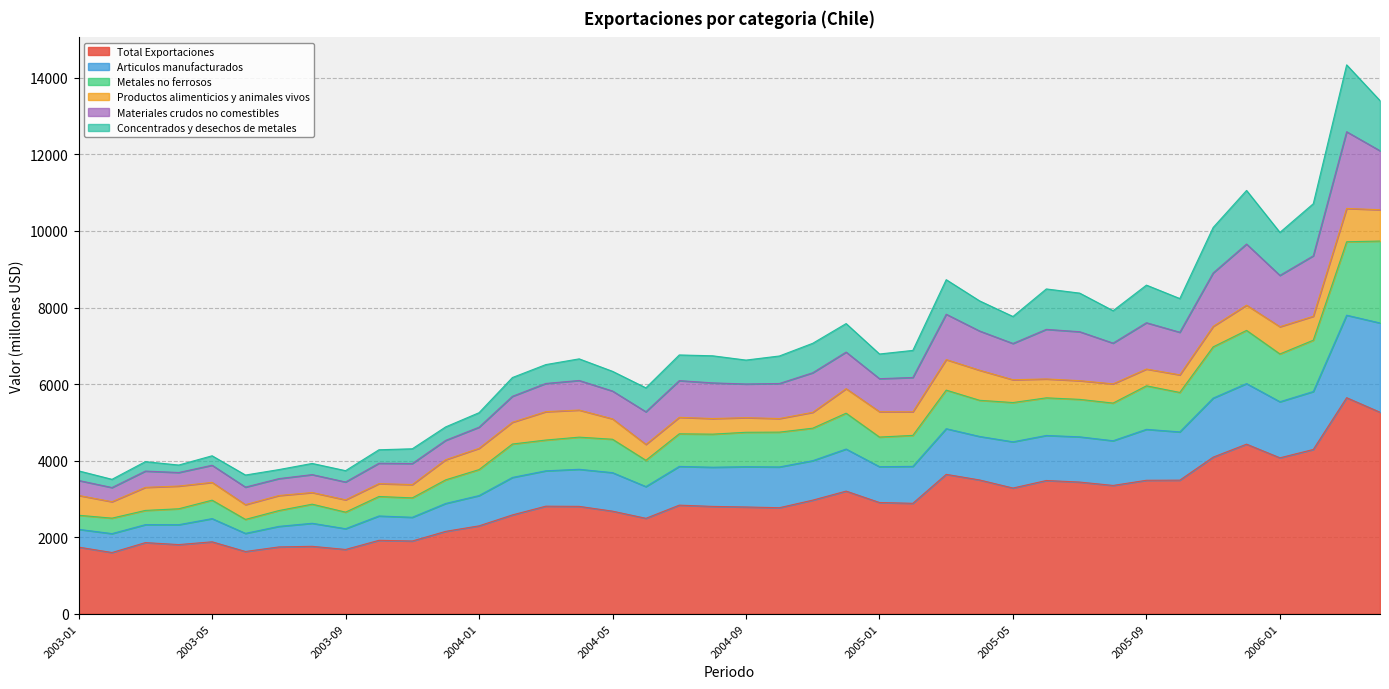

What position from the right is 2004-02?

27